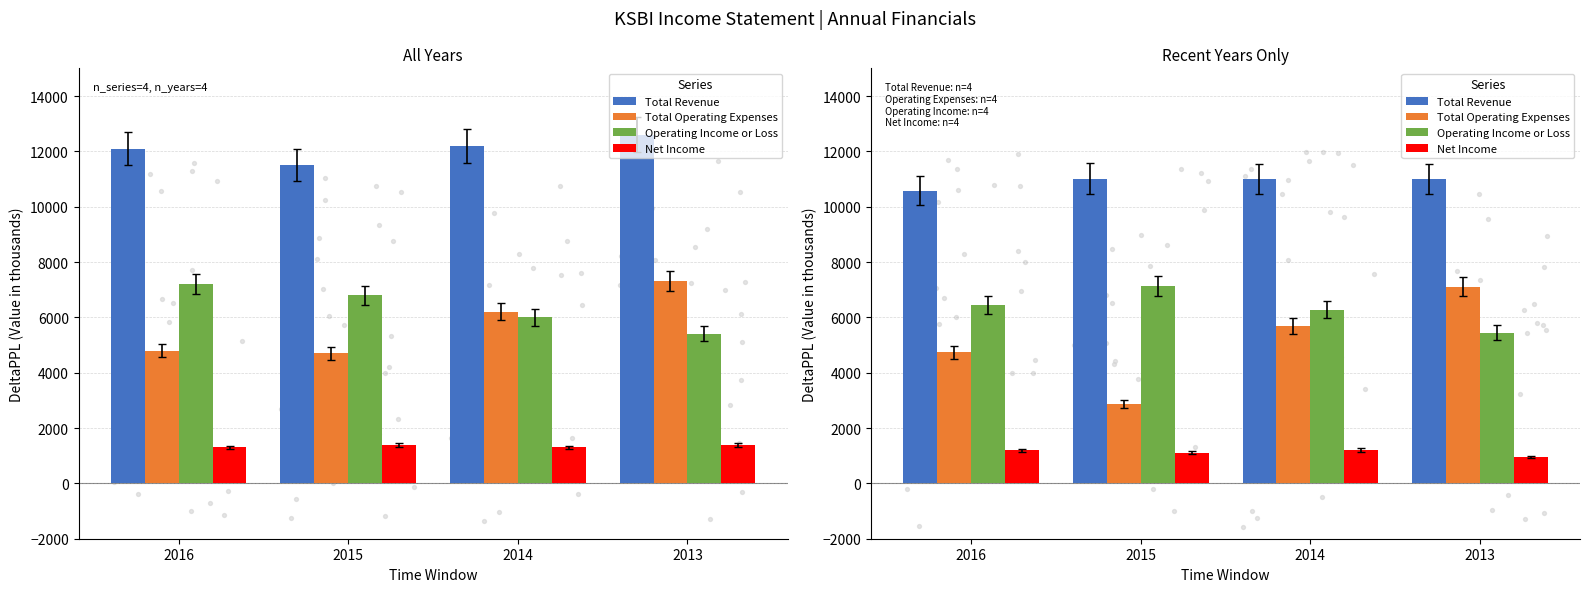

At which category is the sum across all series the highest?

2013